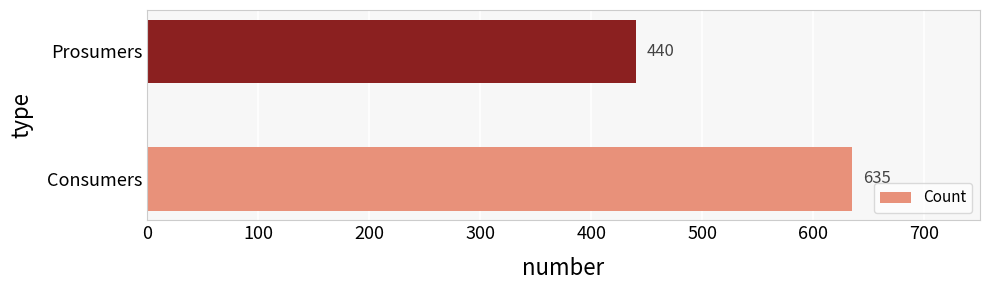

What is the sum of the values at Prosumers and Consumers?

1075